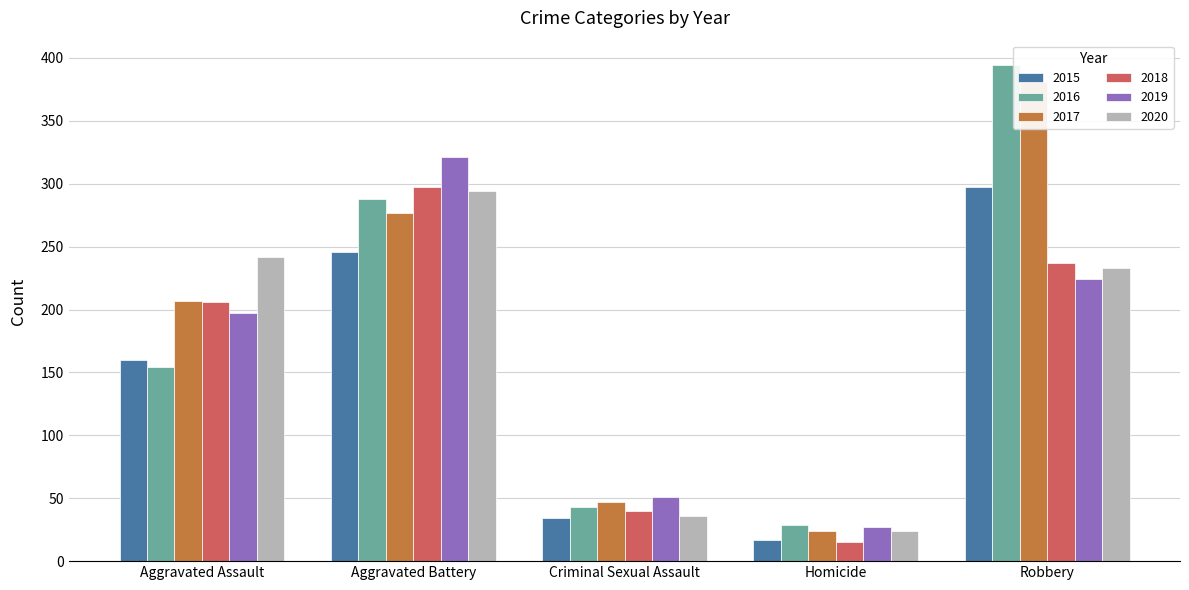

What is the sum of all 2016 values?

908